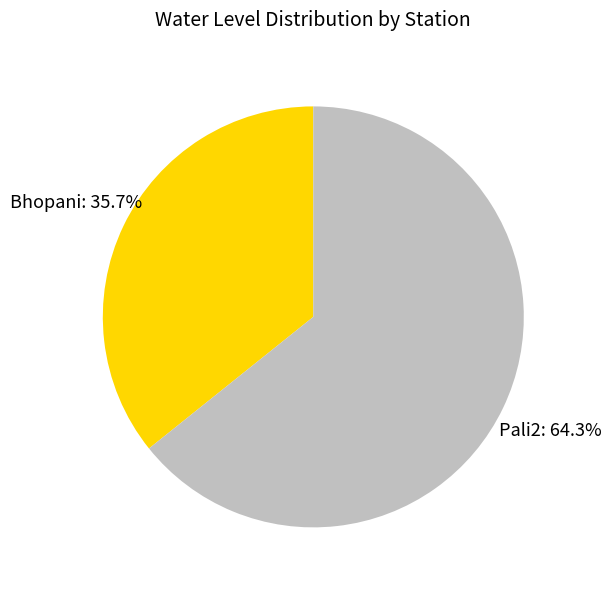

What is the majority slice?

Pali2